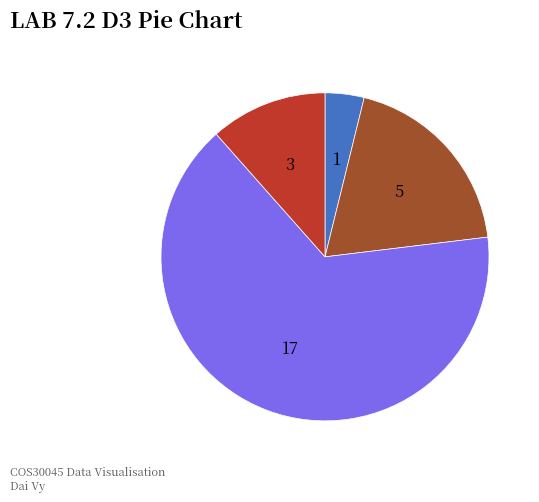

How many segments does this pie chart have?

4